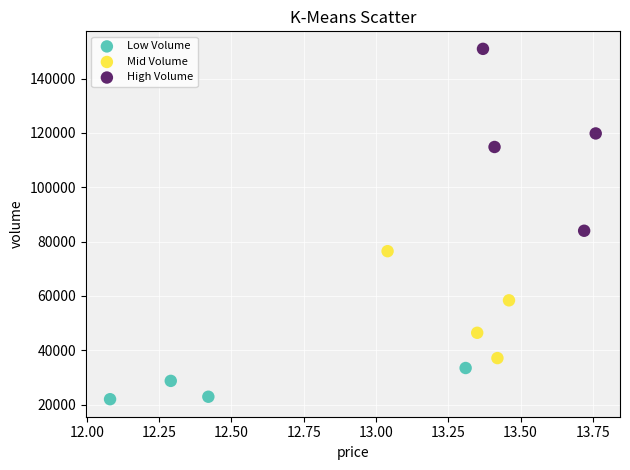

Which series has the widest spread of Y values?

High Volume